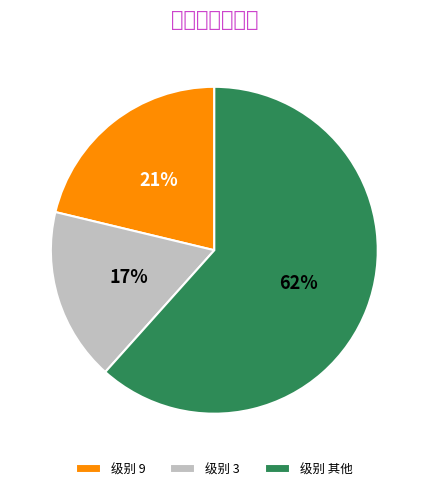

Count the number of slices in the pie.

3